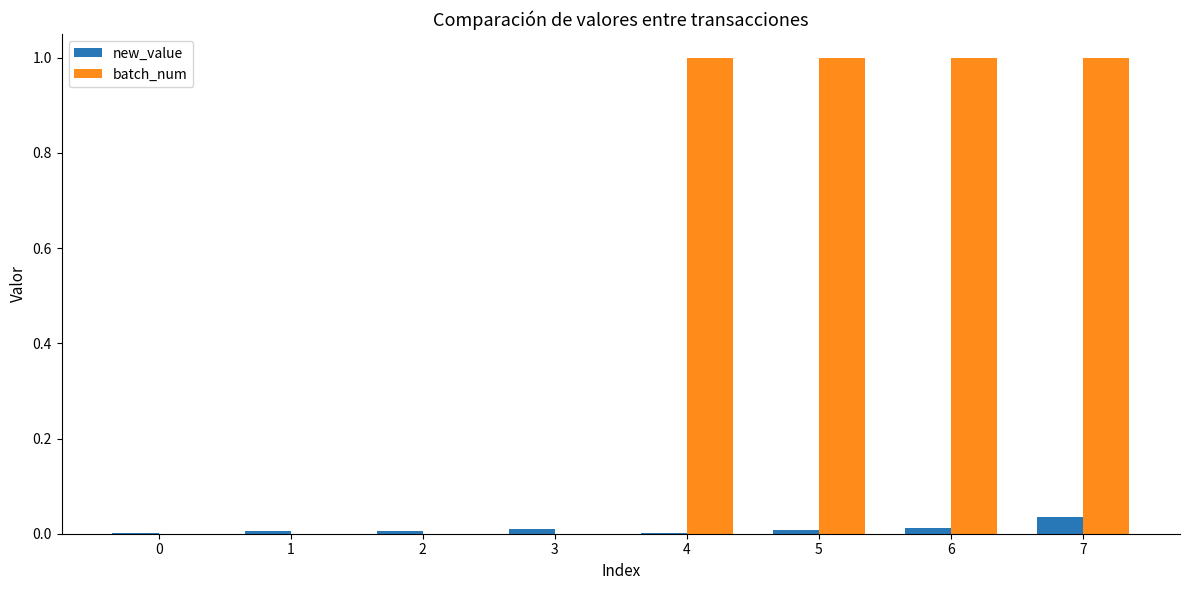

Is the value of new_value at 7 greater than the value of batch_num at 6?

No